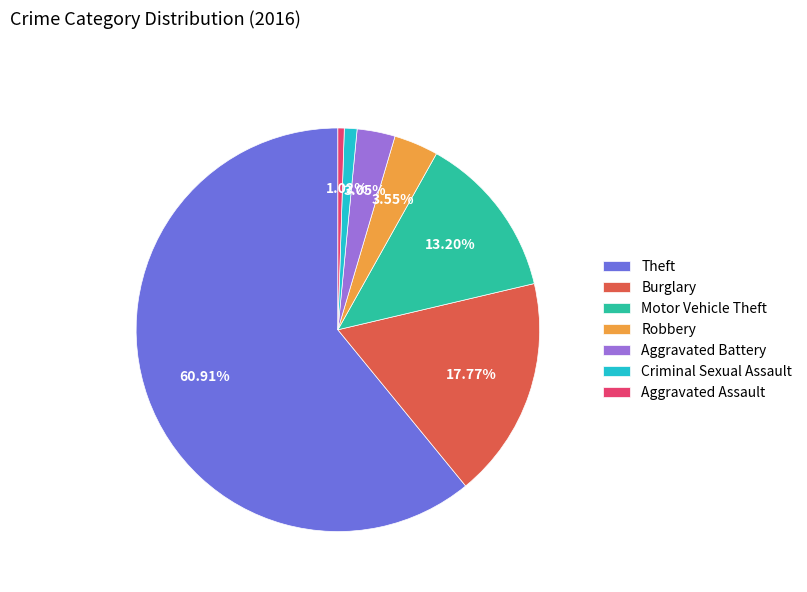

To the nearest percent, what portion does Criminal Sexual Assault represent?

1%